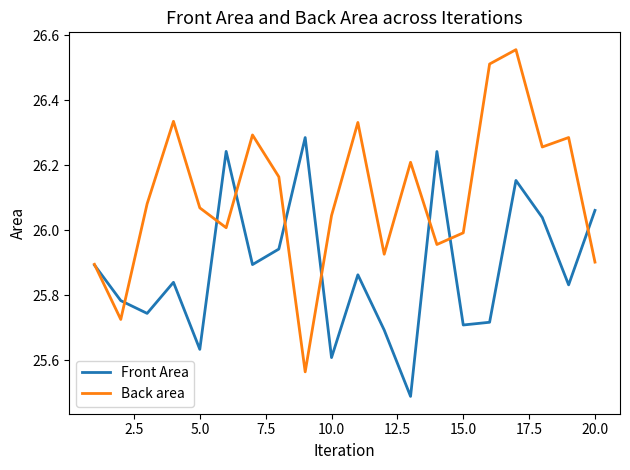

Which series has the largest total across all categories?

Back area